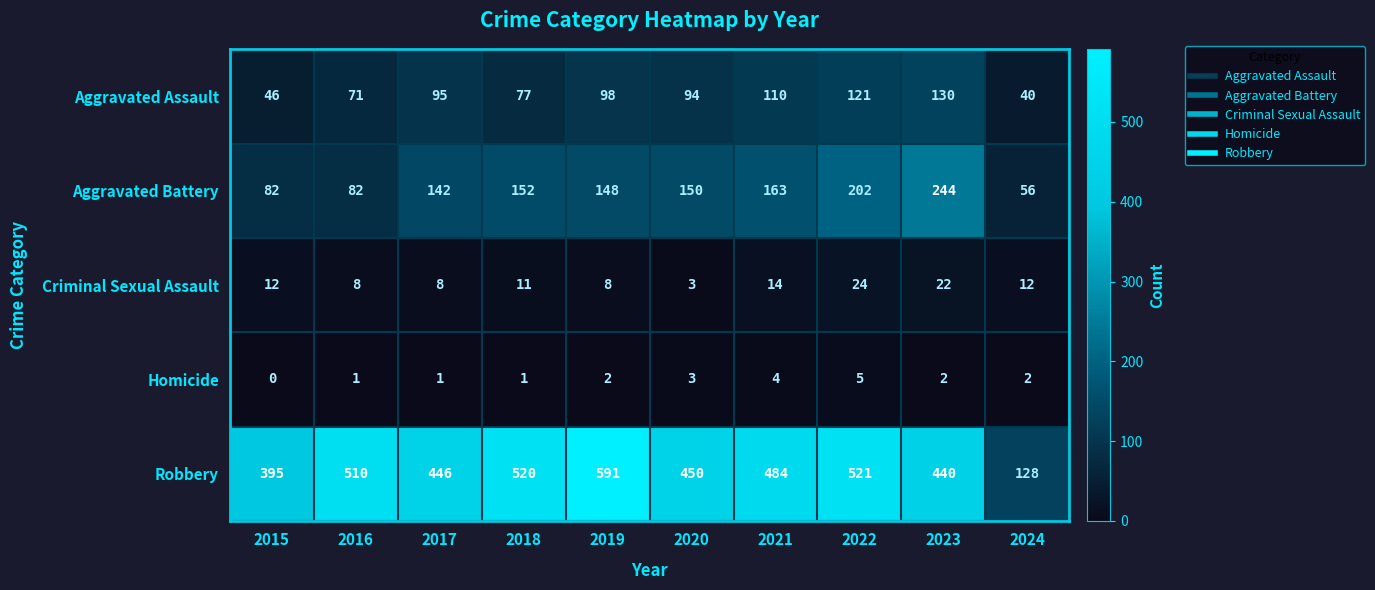

Is it true that Homicide equals 1 at 2018?

True